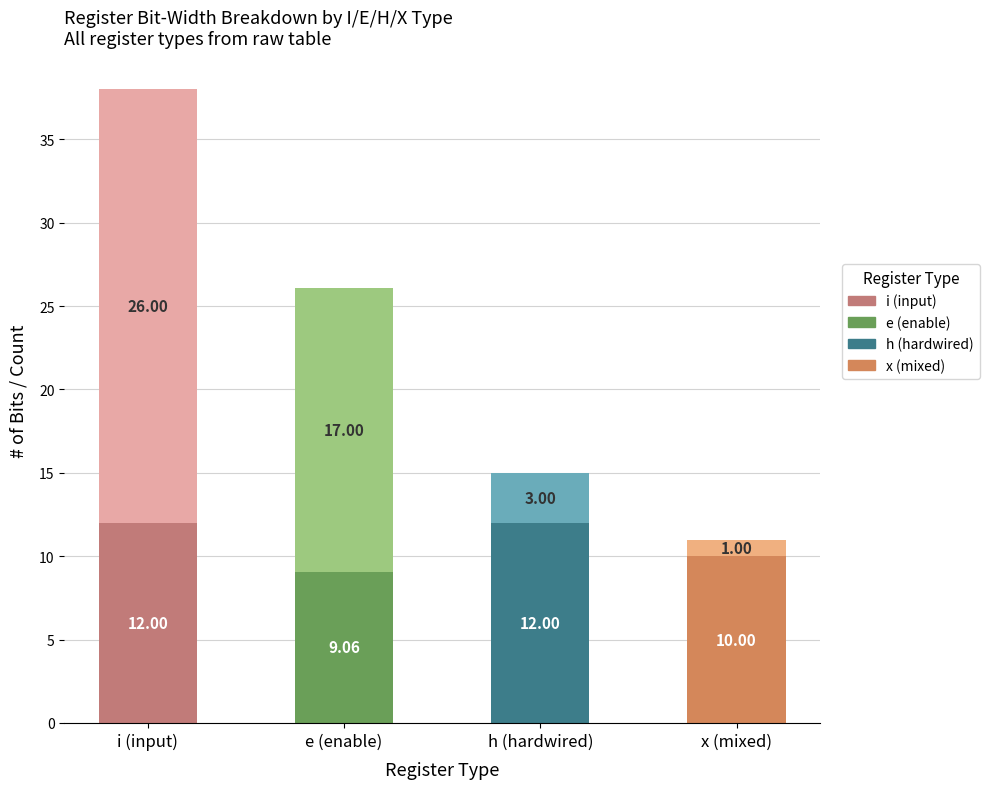

What is the total value across all series at x (mixed)?

11.0